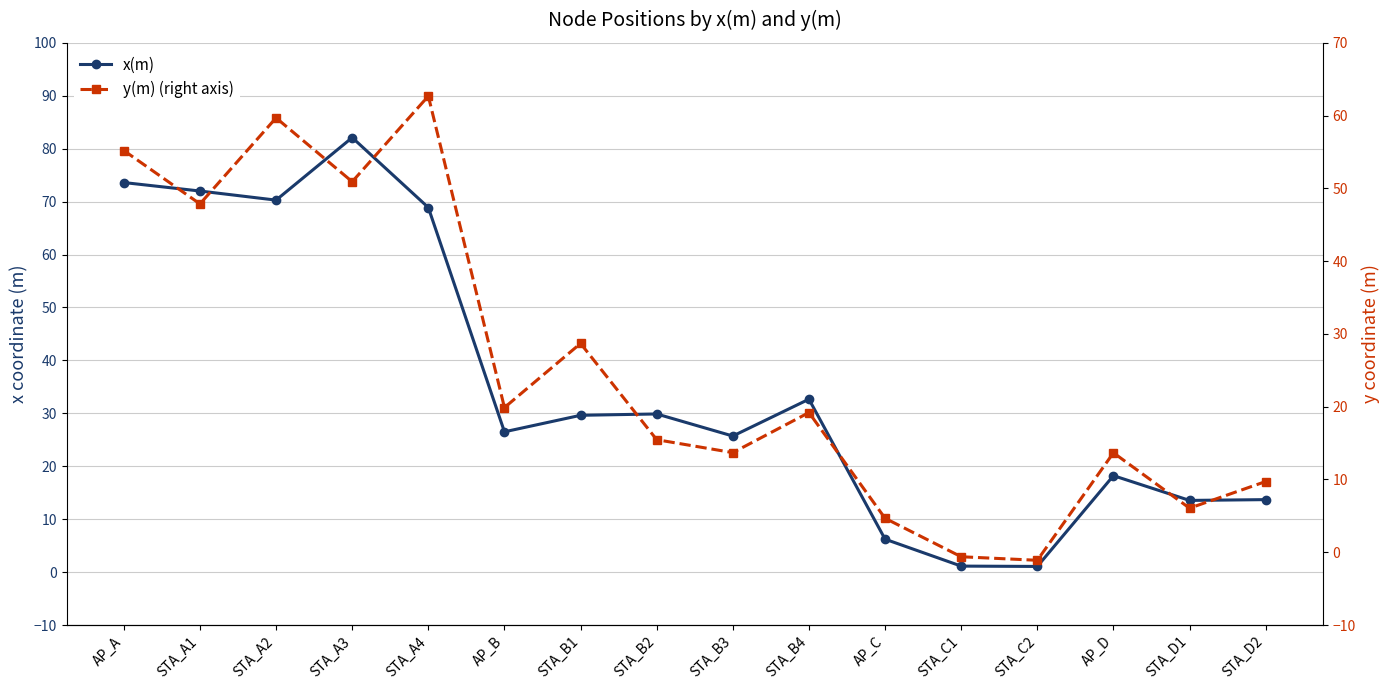

Reading right to left, extract all data points from this chart.

x(m): STA_D2=13.7	STA_D1=13.5	AP_D=18.2	STA_C2=1.1	STA_C1=1.1	AP_C=6.2	STA_B4=32.7	STA_B3=25.7	STA_B2=29.9	STA_B1=29.6	AP_B=26.5	STA_A4=68.9	STA_A3=82.1	STA_A2=70.3	STA_A1=72.0	AP_A=73.6
y(m) (right axis): STA_D2=9.7	STA_D1=6.1	AP_D=13.7	STA_C2=-1.1	STA_C1=-0.6	AP_C=4.7	STA_B4=19.2	STA_B3=13.7	STA_B2=15.5	STA_B1=28.7	AP_B=19.9	STA_A4=62.7	STA_A3=50.9	STA_A2=59.7	STA_A1=47.9	AP_A=55.2